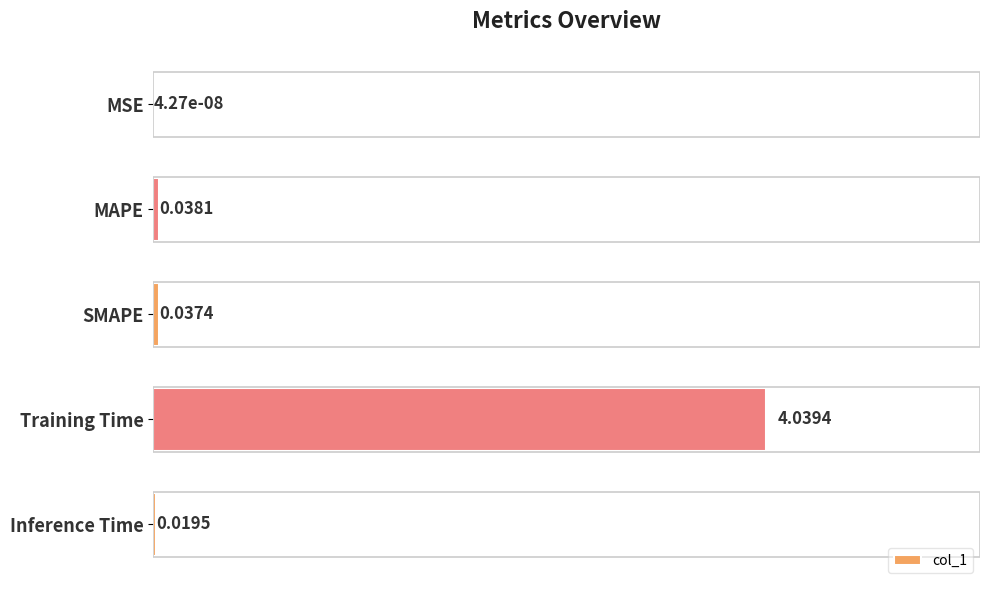

Between MSE and MAPE, which is larger?

MAPE